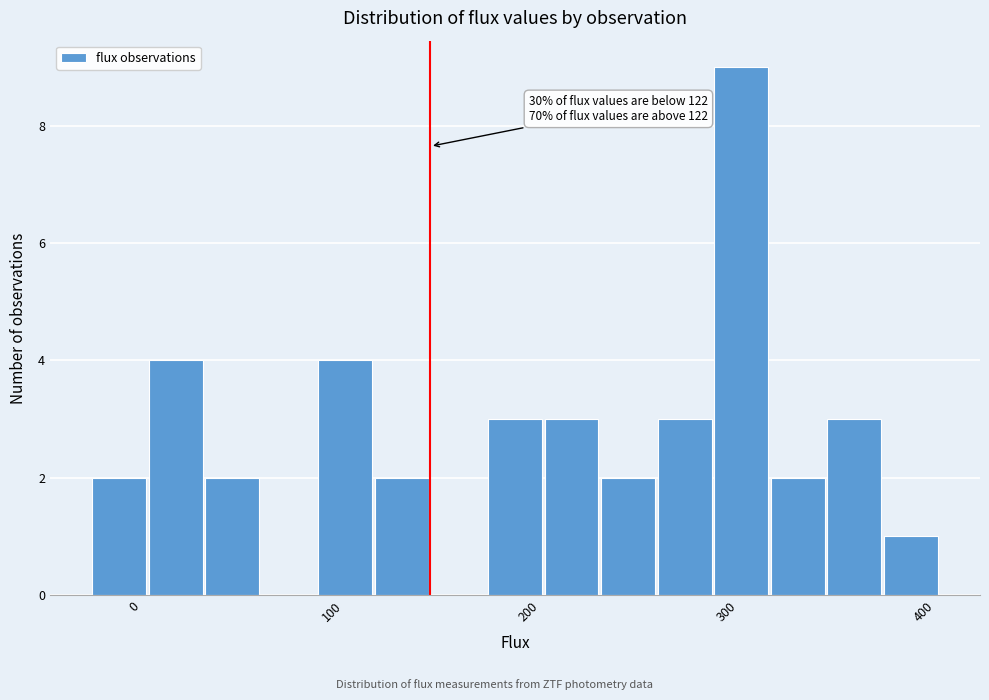

Read against the x-axis, roughly where is the centre of the tallest bar?

310